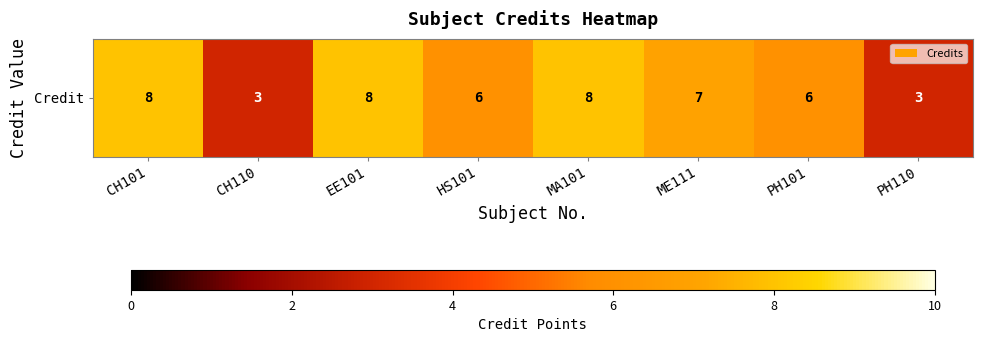

List the labels in order of value, largest first.

CH101, EE101, MA101, ME111, HS101, PH101, CH110, PH110